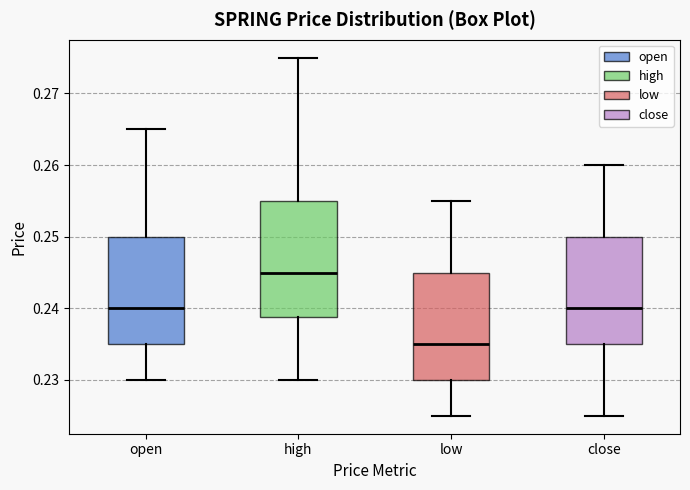

Which box is the tallest, from its lower edge to its upper edge?

high